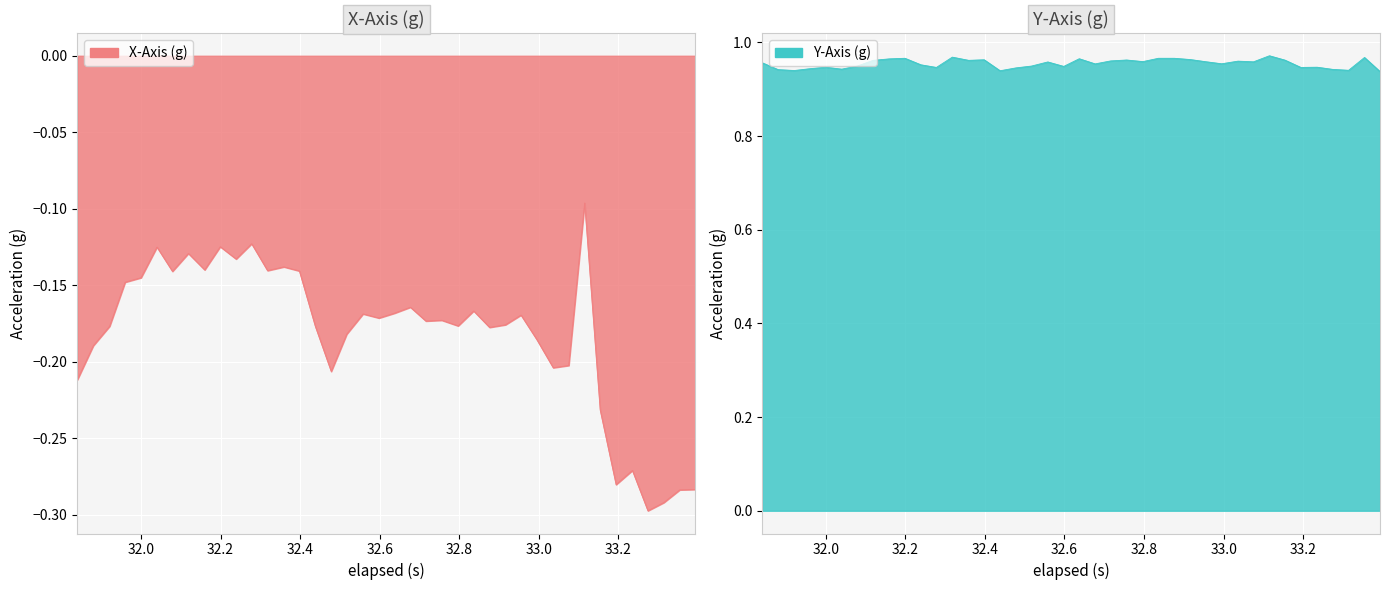

Rank the series by their maximum value, from highest to lowest.

y_axis, x_axis